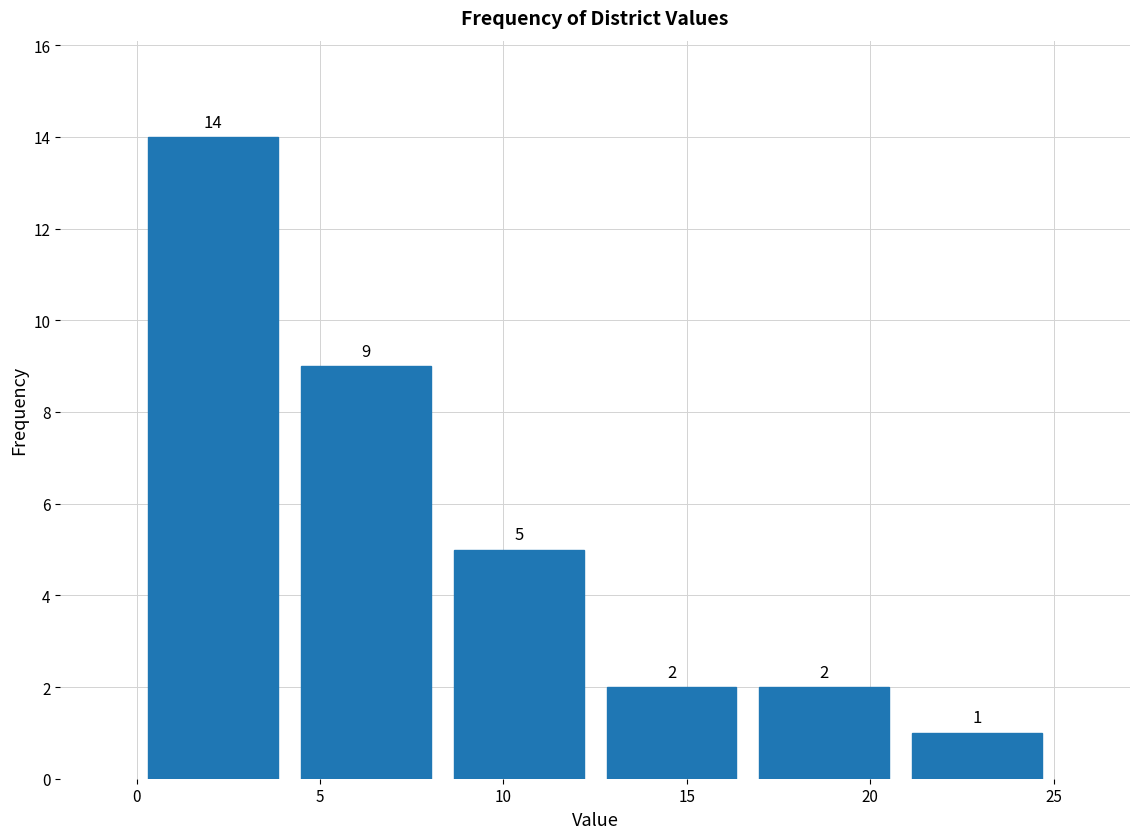

Reading left to right, list every bar in this chart as the range it spans on the x-axis followed by its height. The bar edges are not printed on the chart, so give them approximately, as read against the axis.

0.0 to 4.0: 14
4.0 to 8.5: 9
8.5 to 12.5: 5
12.5 to 16.5: 2
16.5 to 21.0: 2
21.0 to 25.0: 1